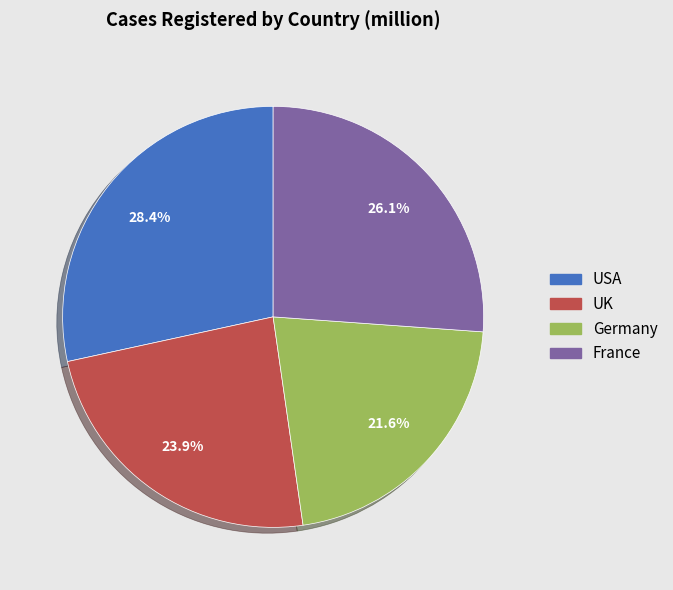

To the nearest percent, what percentage of the pie is USA?

28%